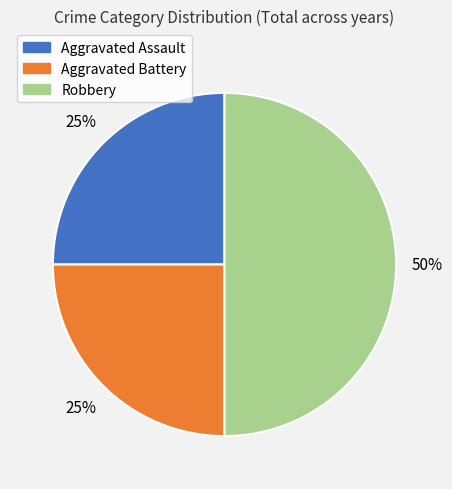

True or false: Robbery accounts for 50% of the total.

True